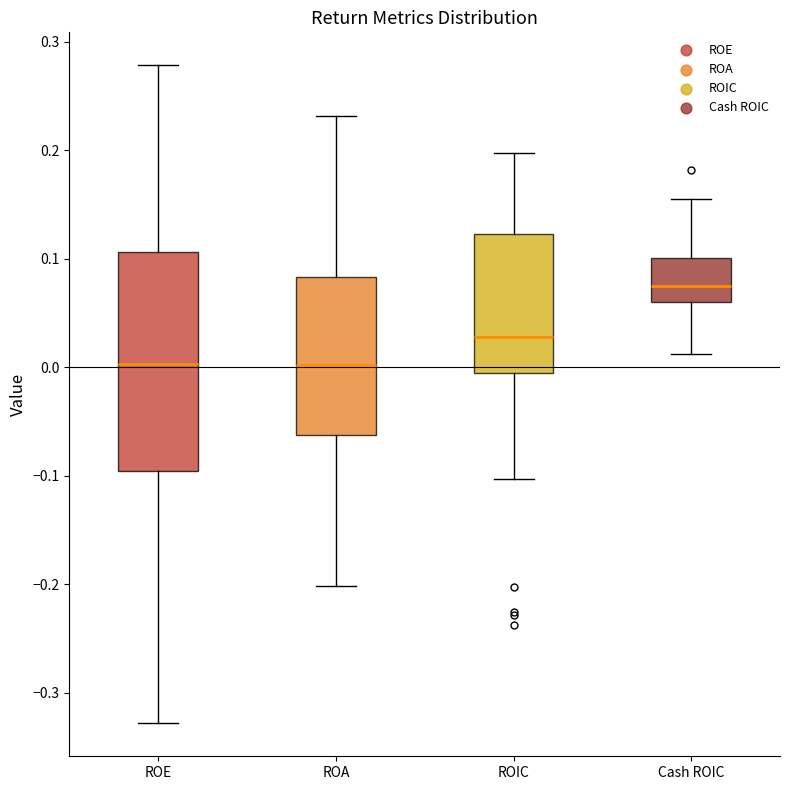

Reading left to right, read every box against the y-axis: the position of its median line, the range the box covers, and the ends of its whiskers. The values are not printed on the chart, so give them approximately, as read against the axis.

ROE: median 0.00, box -0.10 to 0.11, whiskers -0.33 to 0.28
ROA: median 0.00, box -0.06 to 0.08, whiskers -0.20 to 0.23
ROIC: median 0.03, box -0.01 to 0.12, whiskers -0.10 to 0.20
Cash ROIC: median 0.07, box 0.06 to 0.10, whiskers 0.01 to 0.16